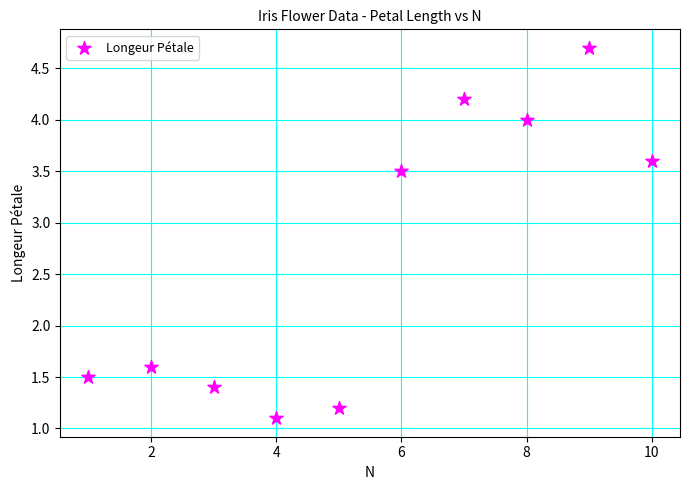

What Y value in the scatter plot is closest to 2?

1.6